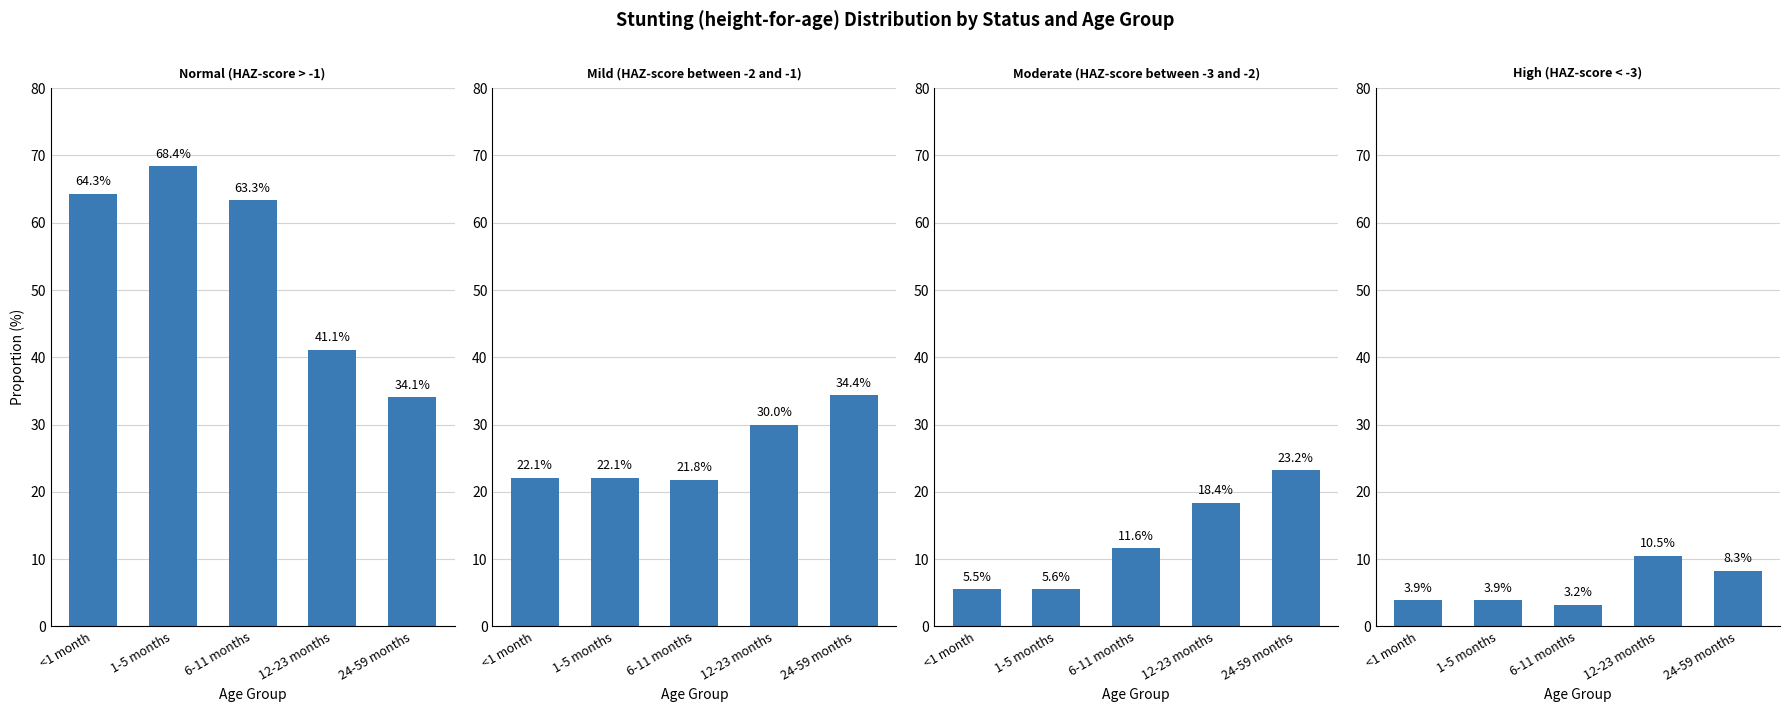

Rank the series at <1 month from lowest to highest value.

High (HAZ-score < -3), Moderate (HAZ-score between -3 and -2), Mild (HAZ-score between -2 and -1), Normal (HAZ-score > -1)